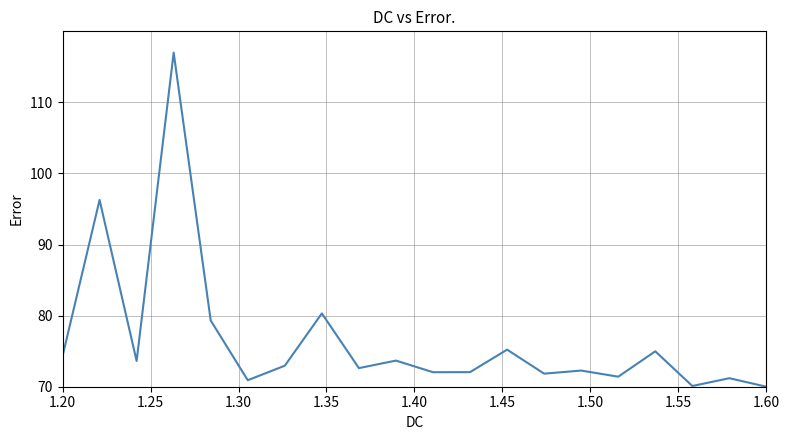

What is the greatest value displayed?

117.0